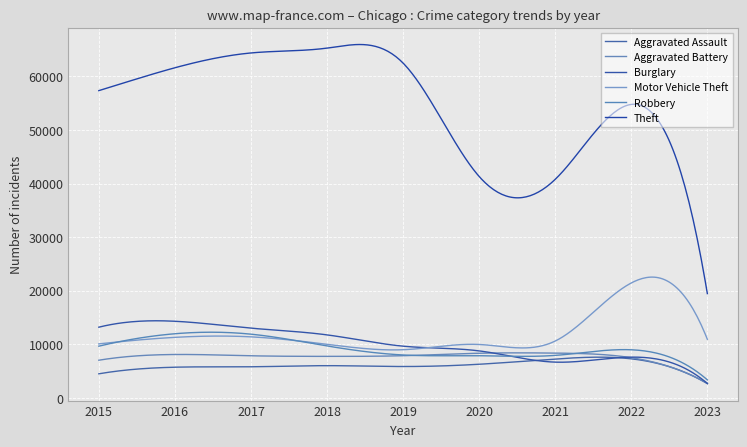

What is the difference between the maximum and minimum values in the Aggravated Assault series?

4940.8